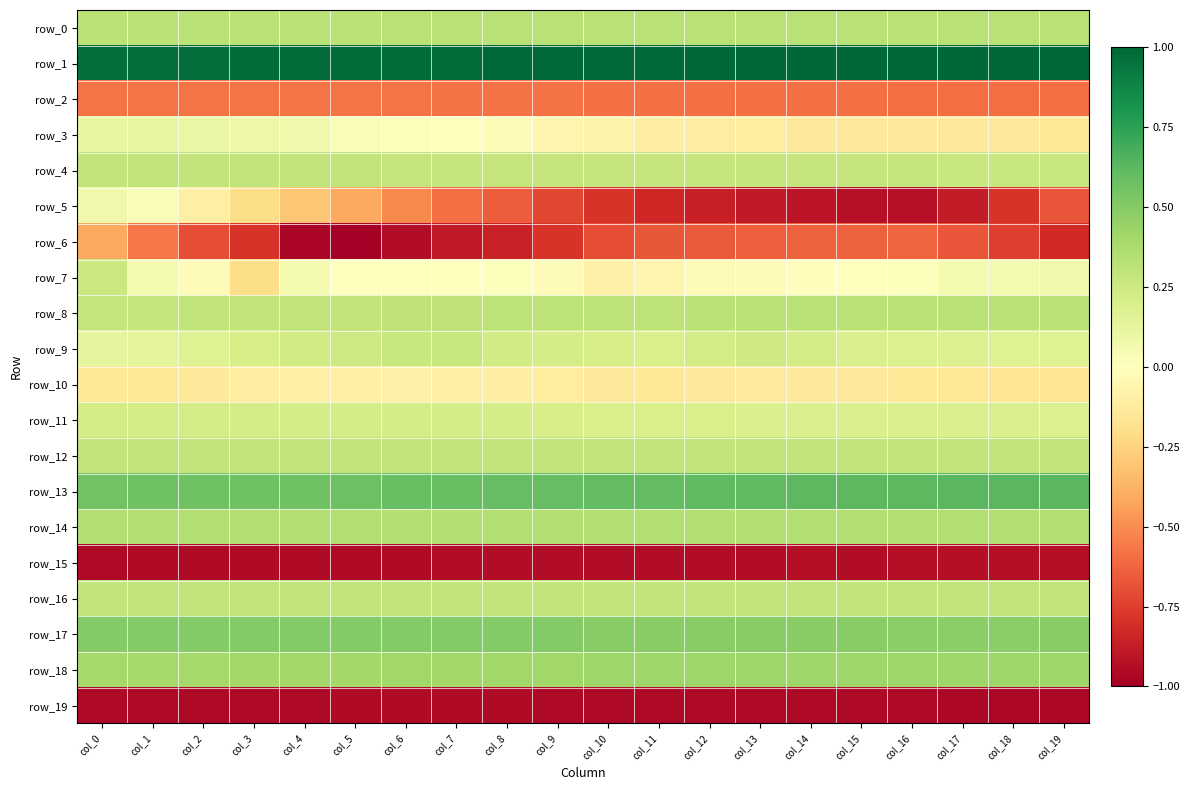

At which category is the sum across all series the highest?

col_0